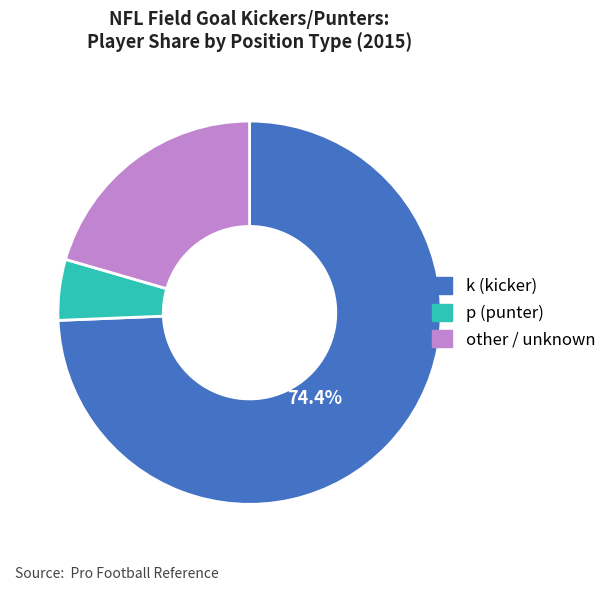

To the nearest percent, what is the difference between the other and p slice percentages?

15%